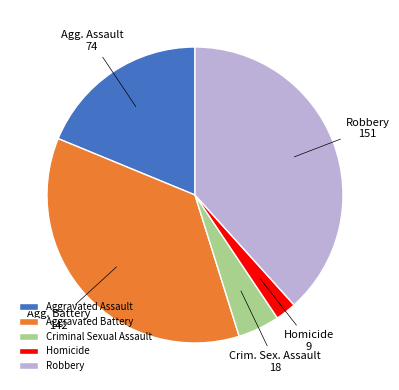

How many segments does this pie chart have?

5